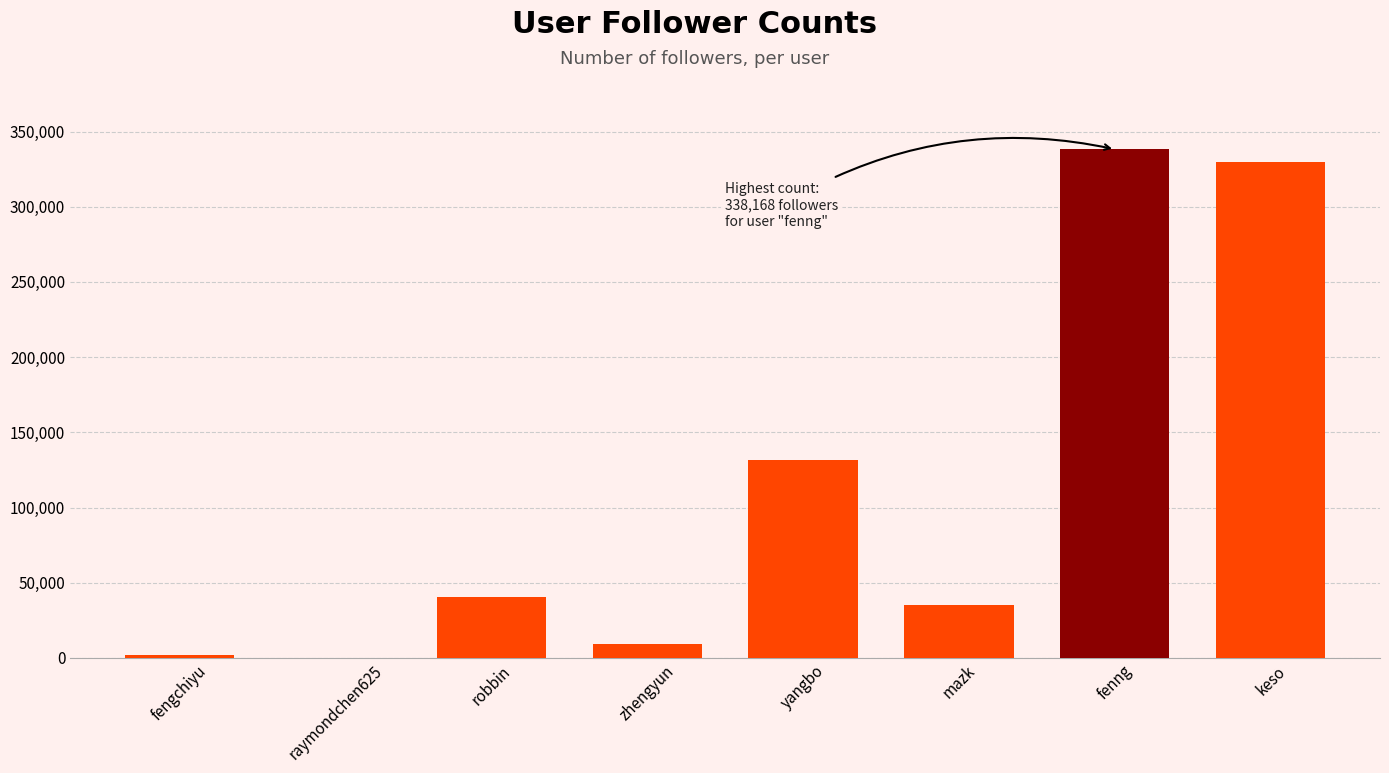

The value at yangbo is 131389. True or false?

True